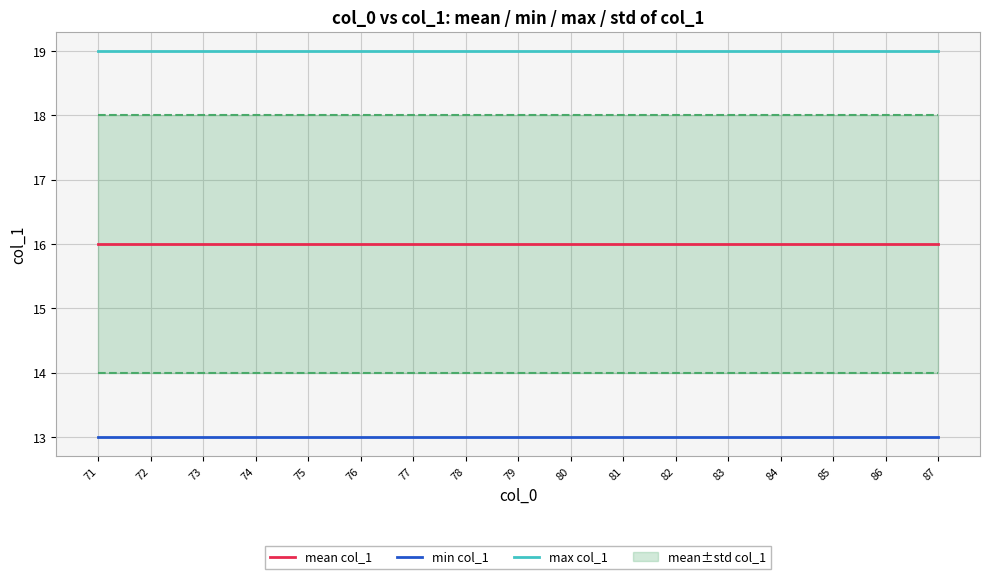

Read the max col_1 value at 83.

19